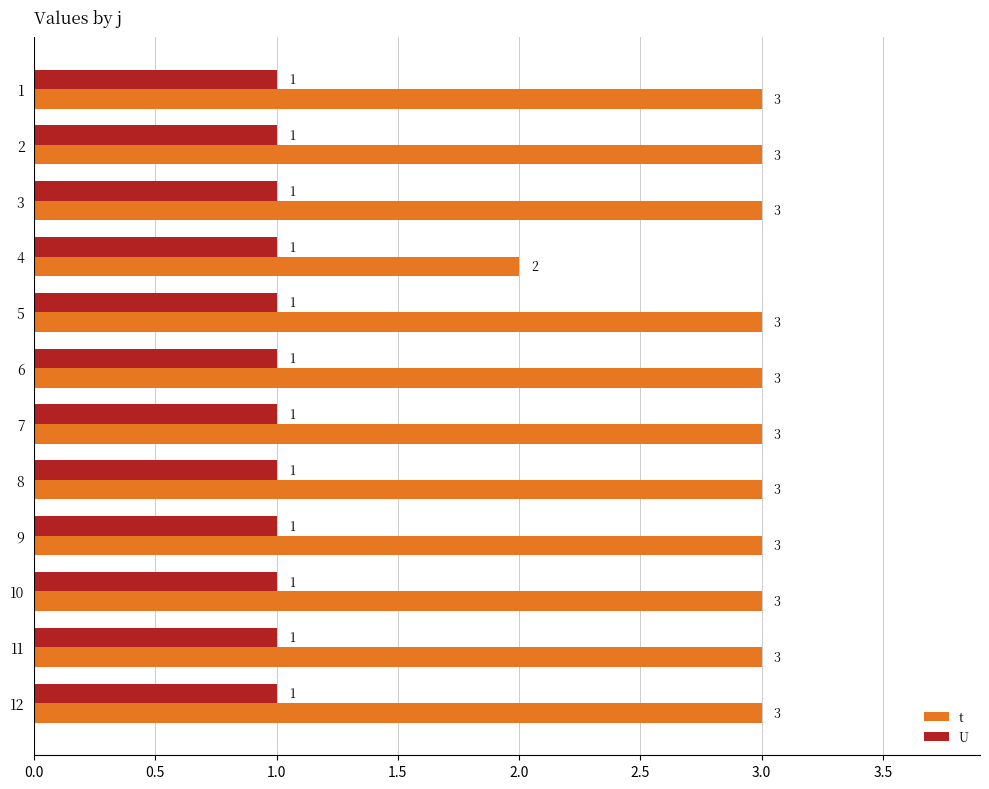

Is it true that U equals 1 at 6?

True